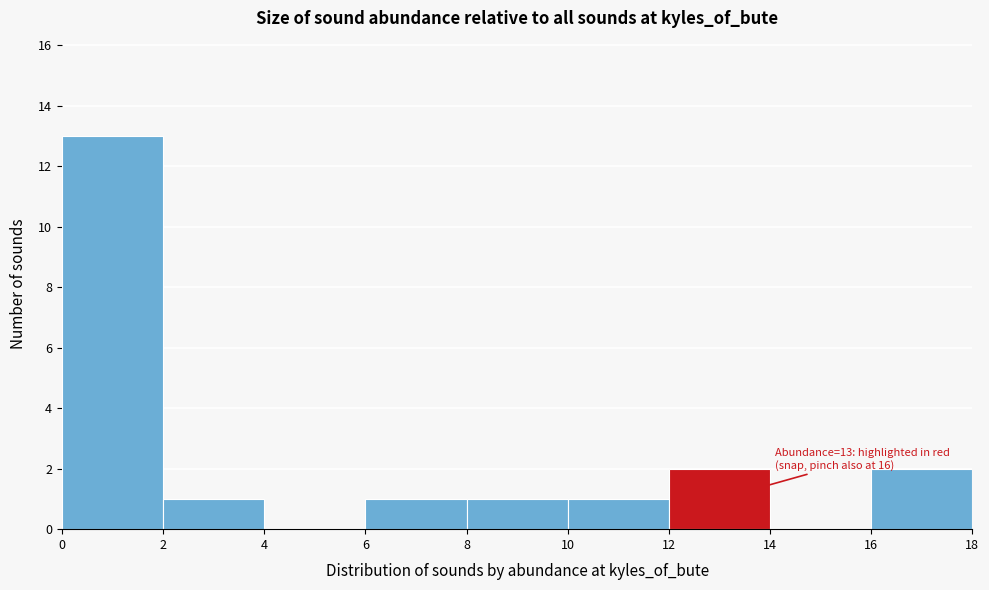

Which range on the x-axis has the tallest bar?

0 to 2